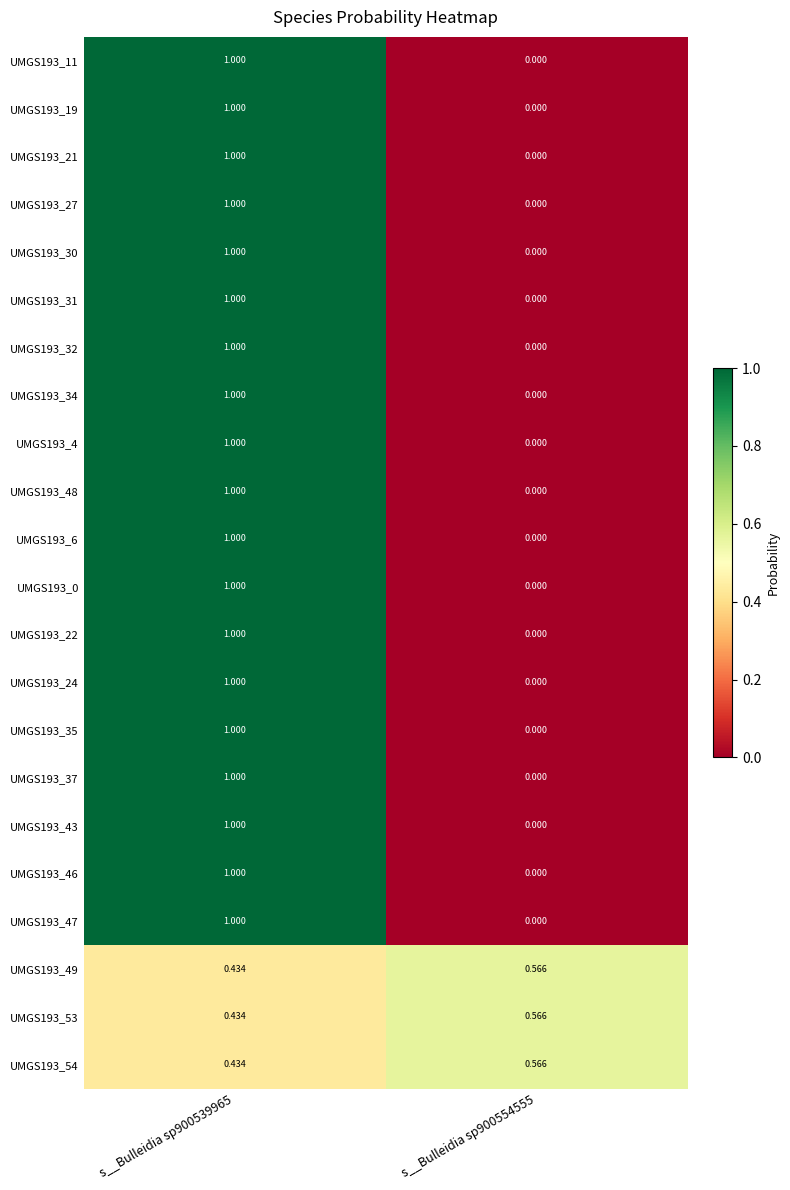

How many positive values does the UMGS193_47 series have?

1